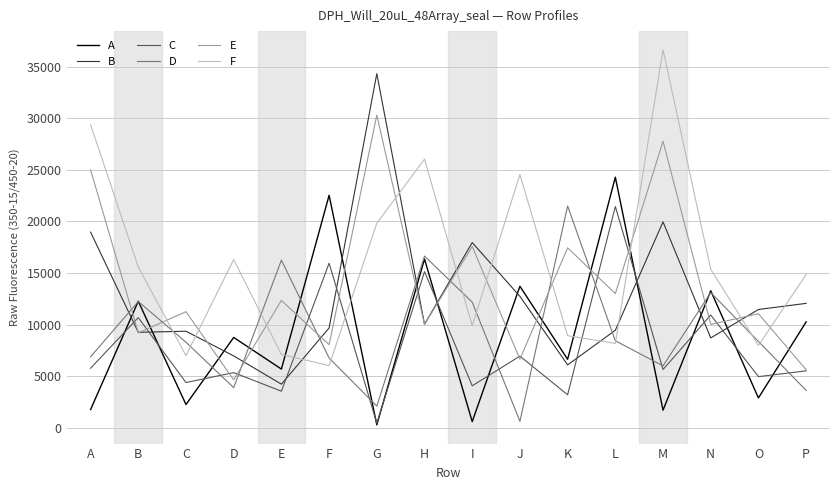

Count the number of categories in the chart.

16